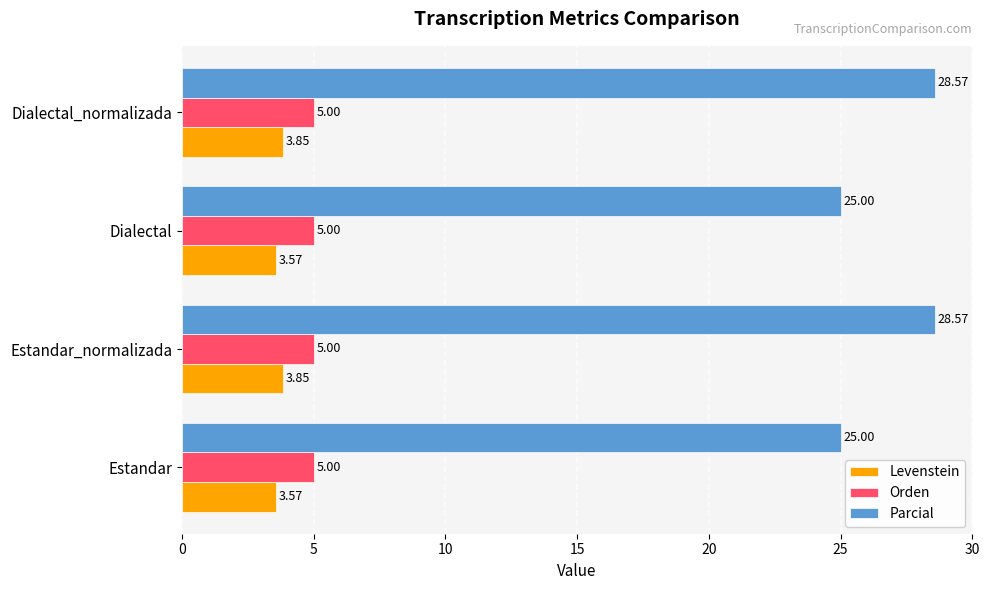

Rank the series by their maximum value, from lowest to highest.

Levenstein, Orden, Parcial